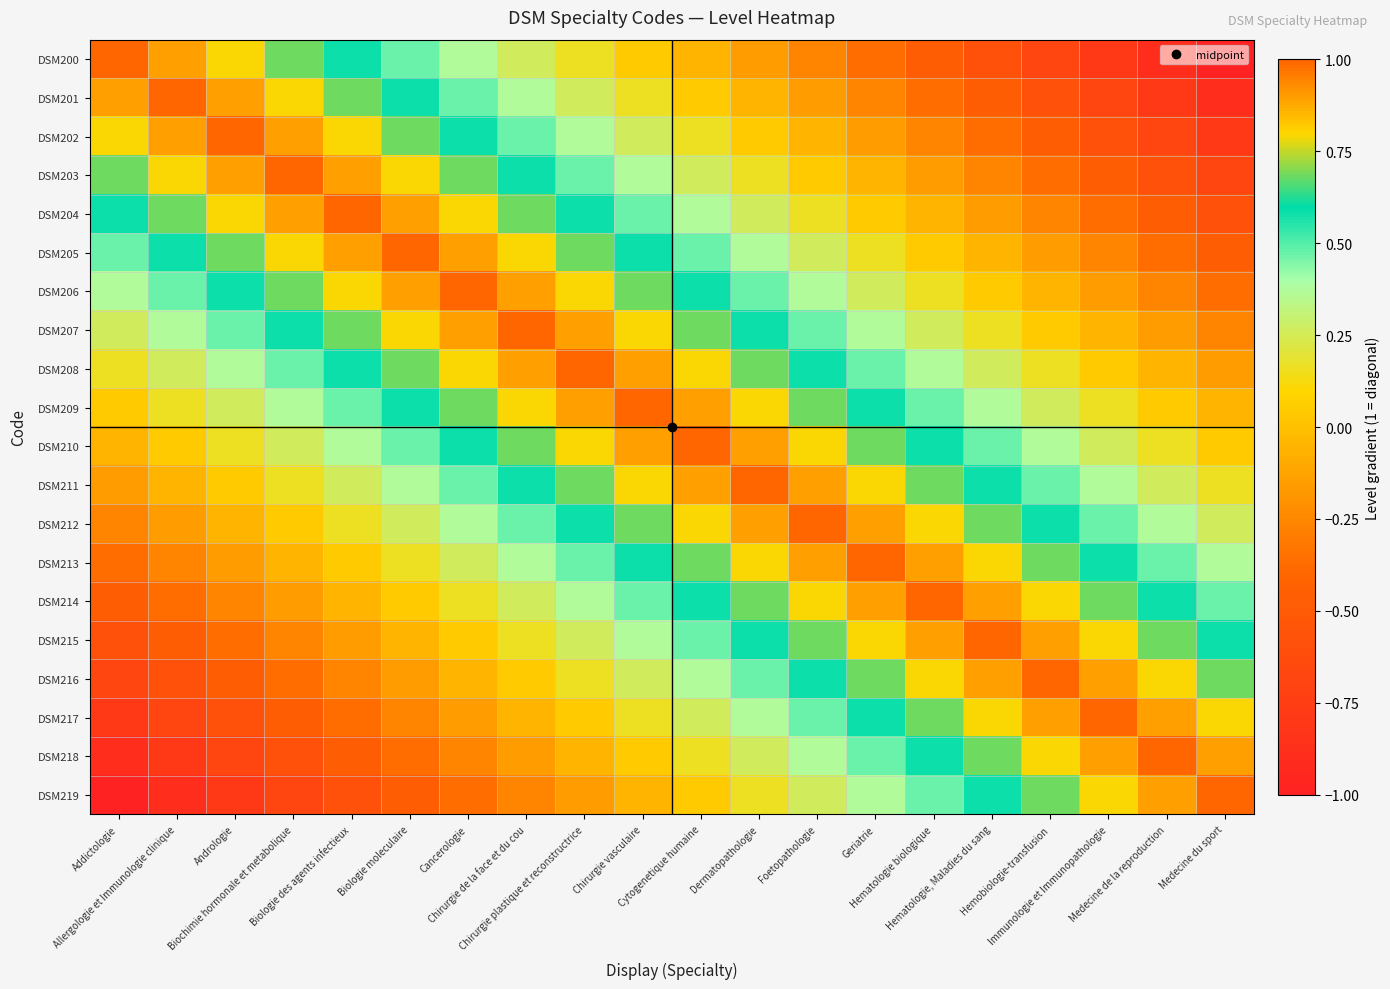

Reading left to right, what are all the values shown in this chart?

DSM200: Addictologie=1.0	Allergologie et Immunologie clinique=0.9	Andrologie=0.8	Biochimie hormonale et metabolique=0.7	Biologie des agents infectieux=0.6	Biologie moleculaire=0.5	Cancerologie=0.4	Chirurgie de la face et du cou=0.3	Chirurgie plastique et reconstructrice=0.2	Chirurgie vasculaire=0.1	Cytogenetique humaine=-0.1	Dermatopathologie=-0.2	Foetopathologie=-0.3	Geriatrie=-0.4	Hematologie biologique=-0.5	Hematologie, Maladies du sang=-0.6	Hemobiologie-transfusion=-0.7	Immunologie et Immunopathologie=-0.8	Medecine de la reproduction=-0.9	Medecine du sport=-1.0
DSM201: Addictologie=0.9	Allergologie et Immunologie clinique=1.0	Andrologie=0.9	Biochimie hormonale et metabolique=0.8	Biologie des agents infectieux=0.7	Biologie moleculaire=0.6	Cancerologie=0.5	Chirurgie de la face et du cou=0.4	Chirurgie plastique et reconstructrice=0.3	Chirurgie vasculaire=0.2	Cytogenetique humaine=0.1	Dermatopathologie=-0.1	Foetopathologie=-0.2	Geriatrie=-0.3	Hematologie biologique=-0.4	Hematologie, Maladies du sang=-0.5	Hemobiologie-transfusion=-0.6	Immunologie et Immunopathologie=-0.7	Medecine de la reproduction=-0.8	Medecine du sport=-0.9
DSM202: Addictologie=0.8	Allergologie et Immunologie clinique=0.9	Andrologie=1.0	Biochimie hormonale et metabolique=0.9	Biologie des agents infectieux=0.8	Biologie moleculaire=0.7	Cancerologie=0.6	Chirurgie de la face et du cou=0.5	Chirurgie plastique et reconstructrice=0.4	Chirurgie vasculaire=0.3	Cytogenetique humaine=0.2	Dermatopathologie=0.1	Foetopathologie=-0.1	Geriatrie=-0.2	Hematologie biologique=-0.3	Hematologie, Maladies du sang=-0.4	Hemobiologie-transfusion=-0.5	Immunologie et Immunopathologie=-0.6	Medecine de la reproduction=-0.7	Medecine du sport=-0.8
DSM203: Addictologie=0.7	Allergologie et Immunologie clinique=0.8	Andrologie=0.9	Biochimie hormonale et metabolique=1.0	Biologie des agents infectieux=0.9	Biologie moleculaire=0.8	Cancerologie=0.7	Chirurgie de la face et du cou=0.6	Chirurgie plastique et reconstructrice=0.5	Chirurgie vasculaire=0.4	Cytogenetique humaine=0.3	Dermatopathologie=0.2	Foetopathologie=0.1	Geriatrie=-0.1	Hematologie biologique=-0.2	Hematologie, Maladies du sang=-0.3	Hemobiologie-transfusion=-0.4	Immunologie et Immunopathologie=-0.5	Medecine de la reproduction=-0.6	Medecine du sport=-0.7
DSM204: Addictologie=0.6	Allergologie et Immunologie clinique=0.7	Andrologie=0.8	Biochimie hormonale et metabolique=0.9	Biologie des agents infectieux=1.0	Biologie moleculaire=0.9	Cancerologie=0.8	Chirurgie de la face et du cou=0.7	Chirurgie plastique et reconstructrice=0.6	Chirurgie vasculaire=0.5	Cytogenetique humaine=0.4	Dermatopathologie=0.3	Foetopathologie=0.2	Geriatrie=0.1	Hematologie biologique=-0.1	Hematologie, Maladies du sang=-0.2	Hemobiologie-transfusion=-0.3	Immunologie et Immunopathologie=-0.4	Medecine de la reproduction=-0.5	Medecine du sport=-0.6
DSM205: Addictologie=0.5	Allergologie et Immunologie clinique=0.6	Andrologie=0.7	Biochimie hormonale et metabolique=0.8	Biologie des agents infectieux=0.9	Biologie moleculaire=1.0	Cancerologie=0.9	Chirurgie de la face et du cou=0.8	Chirurgie plastique et reconstructrice=0.7	Chirurgie vasculaire=0.6	Cytogenetique humaine=0.5	Dermatopathologie=0.4	Foetopathologie=0.3	Geriatrie=0.2	Hematologie biologique=0.1	Hematologie, Maladies du sang=-0.1	Hemobiologie-transfusion=-0.2	Immunologie et Immunopathologie=-0.3	Medecine de la reproduction=-0.4	Medecine du sport=-0.5
DSM206: Addictologie=0.4	Allergologie et Immunologie clinique=0.5	Andrologie=0.6	Biochimie hormonale et metabolique=0.7	Biologie des agents infectieux=0.8	Biologie moleculaire=0.9	Cancerologie=1.0	Chirurgie de la face et du cou=0.9	Chirurgie plastique et reconstructrice=0.8	Chirurgie vasculaire=0.7	Cytogenetique humaine=0.6	Dermatopathologie=0.5	Foetopathologie=0.4	Geriatrie=0.3	Hematologie biologique=0.2	Hematologie, Maladies du sang=0.1	Hemobiologie-transfusion=-0.1	Immunologie et Immunopathologie=-0.2	Medecine de la reproduction=-0.3	Medecine du sport=-0.4
DSM207: Addictologie=0.3	Allergologie et Immunologie clinique=0.4	Andrologie=0.5	Biochimie hormonale et metabolique=0.6	Biologie des agents infectieux=0.7	Biologie moleculaire=0.8	Cancerologie=0.9	Chirurgie de la face et du cou=1.0	Chirurgie plastique et reconstructrice=0.9	Chirurgie vasculaire=0.8	Cytogenetique humaine=0.7	Dermatopathologie=0.6	Foetopathologie=0.5	Geriatrie=0.4	Hematologie biologique=0.3	Hematologie, Maladies du sang=0.2	Hemobiologie-transfusion=0.1	Immunologie et Immunopathologie=-0.1	Medecine de la reproduction=-0.2	Medecine du sport=-0.3
DSM208: Addictologie=0.2	Allergologie et Immunologie clinique=0.3	Andrologie=0.4	Biochimie hormonale et metabolique=0.5	Biologie des agents infectieux=0.6	Biologie moleculaire=0.7	Cancerologie=0.8	Chirurgie de la face et du cou=0.9	Chirurgie plastique et reconstructrice=1.0	Chirurgie vasculaire=0.9	Cytogenetique humaine=0.8	Dermatopathologie=0.7	Foetopathologie=0.6	Geriatrie=0.5	Hematologie biologique=0.4	Hematologie, Maladies du sang=0.3	Hemobiologie-transfusion=0.2	Immunologie et Immunopathologie=0.1	Medecine de la reproduction=-0.1	Medecine du sport=-0.2
DSM209: Addictologie=0.1	Allergologie et Immunologie clinique=0.2	Andrologie=0.3	Biochimie hormonale et metabolique=0.4	Biologie des agents infectieux=0.5	Biologie moleculaire=0.6	Cancerologie=0.7	Chirurgie de la face et du cou=0.8	Chirurgie plastique et reconstructrice=0.9	Chirurgie vasculaire=1.0	Cytogenetique humaine=0.9	Dermatopathologie=0.8	Foetopathologie=0.7	Geriatrie=0.6	Hematologie biologique=0.5	Hematologie, Maladies du sang=0.4	Hemobiologie-transfusion=0.3	Immunologie et Immunopathologie=0.2	Medecine de la reproduction=0.1	Medecine du sport=-0.1
DSM210: Addictologie=-0.1	Allergologie et Immunologie clinique=0.1	Andrologie=0.2	Biochimie hormonale et metabolique=0.3	Biologie des agents infectieux=0.4	Biologie moleculaire=0.5	Cancerologie=0.6	Chirurgie de la face et du cou=0.7	Chirurgie plastique et reconstructrice=0.8	Chirurgie vasculaire=0.9	Cytogenetique humaine=1.0	Dermatopathologie=0.9	Foetopathologie=0.8	Geriatrie=0.7	Hematologie biologique=0.6	Hematologie, Maladies du sang=0.5	Hemobiologie-transfusion=0.4	Immunologie et Immunopathologie=0.3	Medecine de la reproduction=0.2	Medecine du sport=0.1
DSM211: Addictologie=-0.2	Allergologie et Immunologie clinique=-0.1	Andrologie=0.1	Biochimie hormonale et metabolique=0.2	Biologie des agents infectieux=0.3	Biologie moleculaire=0.4	Cancerologie=0.5	Chirurgie de la face et du cou=0.6	Chirurgie plastique et reconstructrice=0.7	Chirurgie vasculaire=0.8	Cytogenetique humaine=0.9	Dermatopathologie=1.0	Foetopathologie=0.9	Geriatrie=0.8	Hematologie biologique=0.7	Hematologie, Maladies du sang=0.6	Hemobiologie-transfusion=0.5	Immunologie et Immunopathologie=0.4	Medecine de la reproduction=0.3	Medecine du sport=0.2
DSM212: Addictologie=-0.3	Allergologie et Immunologie clinique=-0.2	Andrologie=-0.1	Biochimie hormonale et metabolique=0.1	Biologie des agents infectieux=0.2	Biologie moleculaire=0.3	Cancerologie=0.4	Chirurgie de la face et du cou=0.5	Chirurgie plastique et reconstructrice=0.6	Chirurgie vasculaire=0.7	Cytogenetique humaine=0.8	Dermatopathologie=0.9	Foetopathologie=1.0	Geriatrie=0.9	Hematologie biologique=0.8	Hematologie, Maladies du sang=0.7	Hemobiologie-transfusion=0.6	Immunologie et Immunopathologie=0.5	Medecine de la reproduction=0.4	Medecine du sport=0.3
DSM213: Addictologie=-0.4	Allergologie et Immunologie clinique=-0.3	Andrologie=-0.2	Biochimie hormonale et metabolique=-0.1	Biologie des agents infectieux=0.1	Biologie moleculaire=0.2	Cancerologie=0.3	Chirurgie de la face et du cou=0.4	Chirurgie plastique et reconstructrice=0.5	Chirurgie vasculaire=0.6	Cytogenetique humaine=0.7	Dermatopathologie=0.8	Foetopathologie=0.9	Geriatrie=1.0	Hematologie biologique=0.9	Hematologie, Maladies du sang=0.8	Hemobiologie-transfusion=0.7	Immunologie et Immunopathologie=0.6	Medecine de la reproduction=0.5	Medecine du sport=0.4
DSM214: Addictologie=-0.5	Allergologie et Immunologie clinique=-0.4	Andrologie=-0.3	Biochimie hormonale et metabolique=-0.2	Biologie des agents infectieux=-0.1	Biologie moleculaire=0.1	Cancerologie=0.2	Chirurgie de la face et du cou=0.3	Chirurgie plastique et reconstructrice=0.4	Chirurgie vasculaire=0.5	Cytogenetique humaine=0.6	Dermatopathologie=0.7	Foetopathologie=0.8	Geriatrie=0.9	Hematologie biologique=1.0	Hematologie, Maladies du sang=0.9	Hemobiologie-transfusion=0.8	Immunologie et Immunopathologie=0.7	Medecine de la reproduction=0.6	Medecine du sport=0.5
DSM215: Addictologie=-0.6	Allergologie et Immunologie clinique=-0.5	Andrologie=-0.4	Biochimie hormonale et metabolique=-0.3	Biologie des agents infectieux=-0.2	Biologie moleculaire=-0.1	Cancerologie=0.1	Chirurgie de la face et du cou=0.2	Chirurgie plastique et reconstructrice=0.3	Chirurgie vasculaire=0.4	Cytogenetique humaine=0.5	Dermatopathologie=0.6	Foetopathologie=0.7	Geriatrie=0.8	Hematologie biologique=0.9	Hematologie, Maladies du sang=1.0	Hemobiologie-transfusion=0.9	Immunologie et Immunopathologie=0.8	Medecine de la reproduction=0.7	Medecine du sport=0.6
DSM216: Addictologie=-0.7	Allergologie et Immunologie clinique=-0.6	Andrologie=-0.5	Biochimie hormonale et metabolique=-0.4	Biologie des agents infectieux=-0.3	Biologie moleculaire=-0.2	Cancerologie=-0.1	Chirurgie de la face et du cou=0.1	Chirurgie plastique et reconstructrice=0.2	Chirurgie vasculaire=0.3	Cytogenetique humaine=0.4	Dermatopathologie=0.5	Foetopathologie=0.6	Geriatrie=0.7	Hematologie biologique=0.8	Hematologie, Maladies du sang=0.9	Hemobiologie-transfusion=1.0	Immunologie et Immunopathologie=0.9	Medecine de la reproduction=0.8	Medecine du sport=0.7
DSM217: Addictologie=-0.8	Allergologie et Immunologie clinique=-0.7	Andrologie=-0.6	Biochimie hormonale et metabolique=-0.5	Biologie des agents infectieux=-0.4	Biologie moleculaire=-0.3	Cancerologie=-0.2	Chirurgie de la face et du cou=-0.1	Chirurgie plastique et reconstructrice=0.1	Chirurgie vasculaire=0.2	Cytogenetique humaine=0.3	Dermatopathologie=0.4	Foetopathologie=0.5	Geriatrie=0.6	Hematologie biologique=0.7	Hematologie, Maladies du sang=0.8	Hemobiologie-transfusion=0.9	Immunologie et Immunopathologie=1.0	Medecine de la reproduction=0.9	Medecine du sport=0.8
DSM218: Addictologie=-0.9	Allergologie et Immunologie clinique=-0.8	Andrologie=-0.7	Biochimie hormonale et metabolique=-0.6	Biologie des agents infectieux=-0.5	Biologie moleculaire=-0.4	Cancerologie=-0.3	Chirurgie de la face et du cou=-0.2	Chirurgie plastique et reconstructrice=-0.1	Chirurgie vasculaire=0.1	Cytogenetique humaine=0.2	Dermatopathologie=0.3	Foetopathologie=0.4	Geriatrie=0.5	Hematologie biologique=0.6	Hematologie, Maladies du sang=0.7	Hemobiologie-transfusion=0.8	Immunologie et Immunopathologie=0.9	Medecine de la reproduction=1.0	Medecine du sport=0.9
DSM219: Addictologie=-1.0	Allergologie et Immunologie clinique=-0.9	Andrologie=-0.8	Biochimie hormonale et metabolique=-0.7	Biologie des agents infectieux=-0.6	Biologie moleculaire=-0.5	Cancerologie=-0.4	Chirurgie de la face et du cou=-0.3	Chirurgie plastique et reconstructrice=-0.2	Chirurgie vasculaire=-0.1	Cytogenetique humaine=0.1	Dermatopathologie=0.2	Foetopathologie=0.3	Geriatrie=0.4	Hematologie biologique=0.5	Hematologie, Maladies du sang=0.6	Hemobiologie-transfusion=0.7	Immunologie et Immunopathologie=0.8	Medecine de la reproduction=0.9	Medecine du sport=1.0